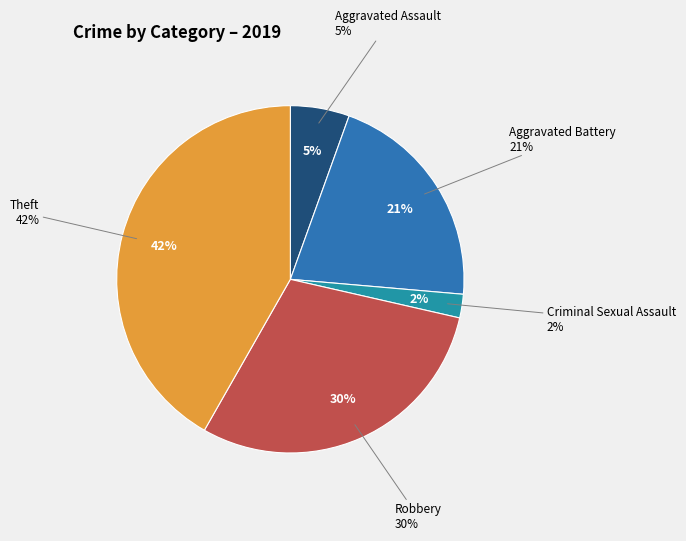

True or false: Robbery accounts for 30% of the total.

False